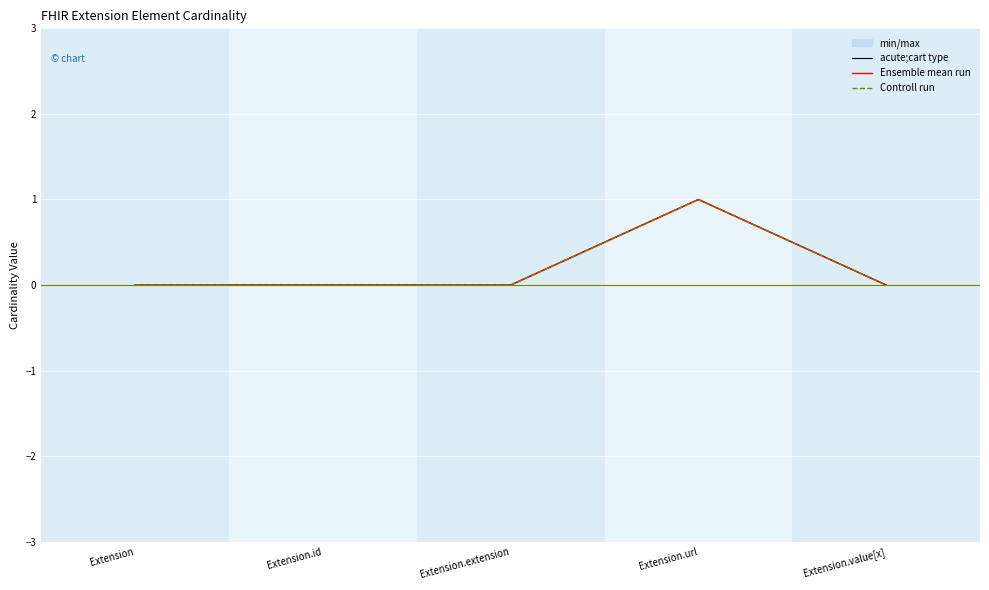

The Controll run series shows 0 at Extension.id. True or false?

True